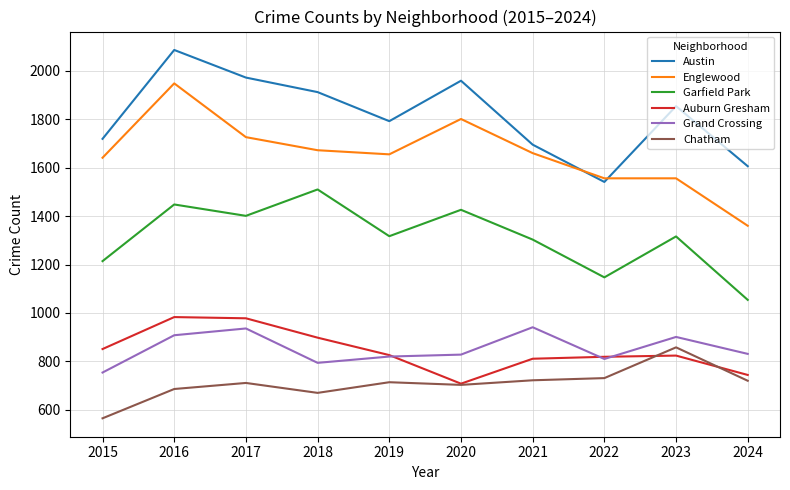

Is this an area chart (filled region under the line)?

No